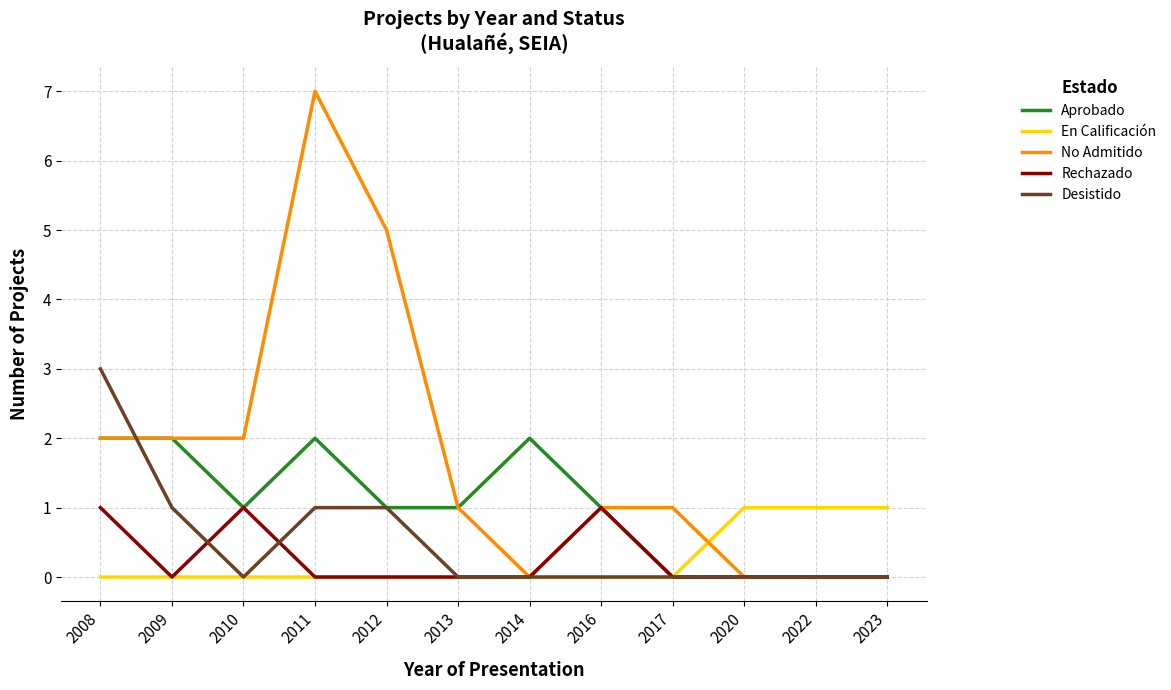

The Aprobado series shows 0 at 2023. True or false?

True